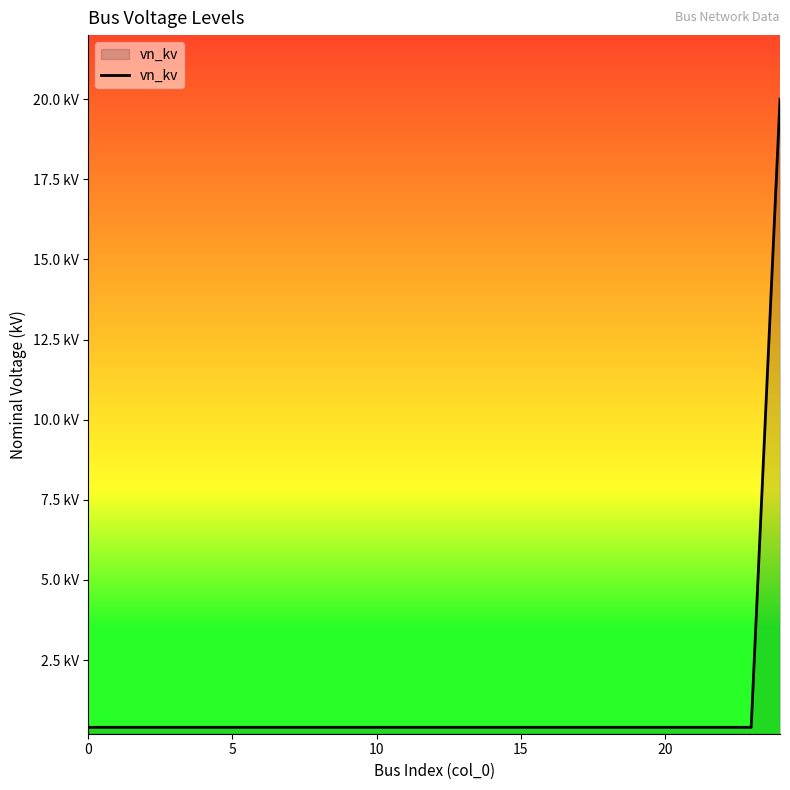

Does the chart have visible grid lines?

No